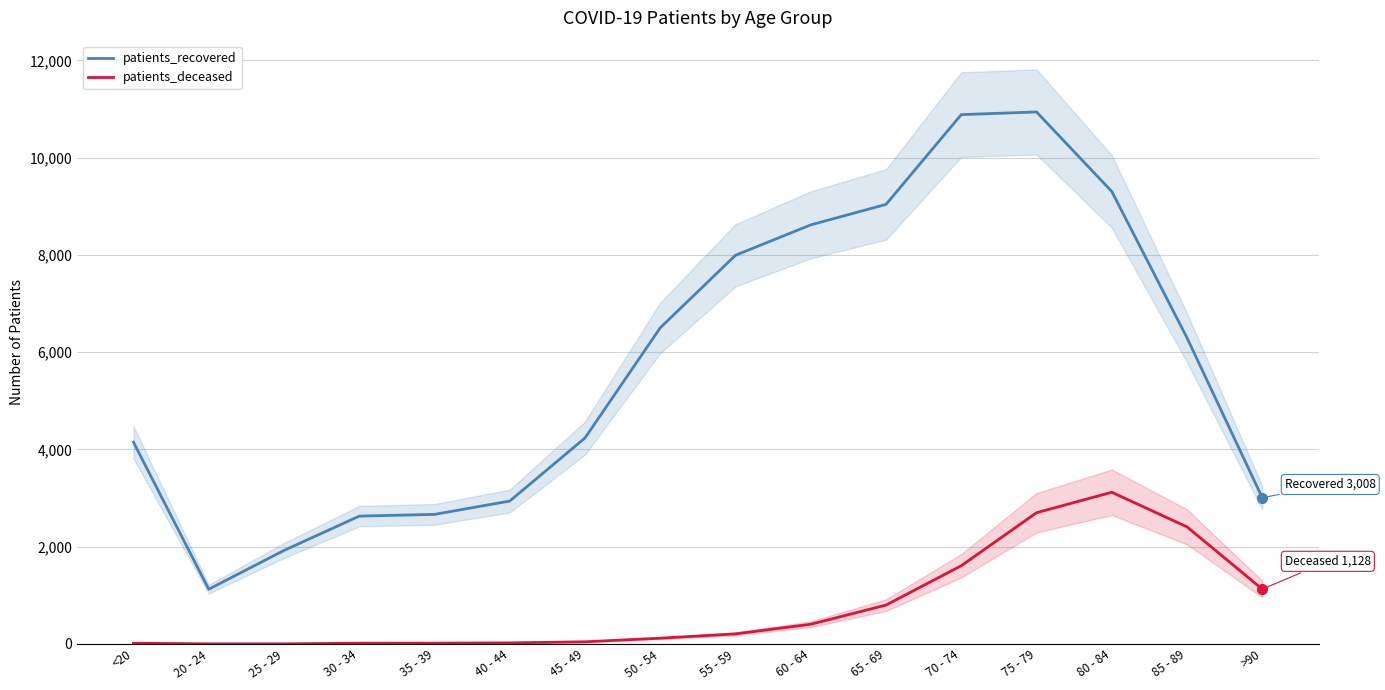

Reading left to right, extract all data points from this chart.

patients_recovered: <20=4148	20 - 24=1126	25 - 29=1923	30 - 34=2629	35 - 39=2665	40 - 44=2939	45 - 49=4236	50 - 54=6502	55 - 59=7993	60 - 64=8618	65 - 69=9039	70 - 74=10885	75 - 79=10940	80 - 84=9305	85 - 89=6295	>90=3008
patients_deceased: <20=16	20 - 24=3	25 - 29=3	30 - 34=16	35 - 39=17	40 - 44=23	45 - 49=45	50 - 54=119	55 - 59=208	60 - 64=406	65 - 69=800	70 - 74=1609	75 - 79=2699	80 - 84=3120	85 - 89=2408	>90=1128